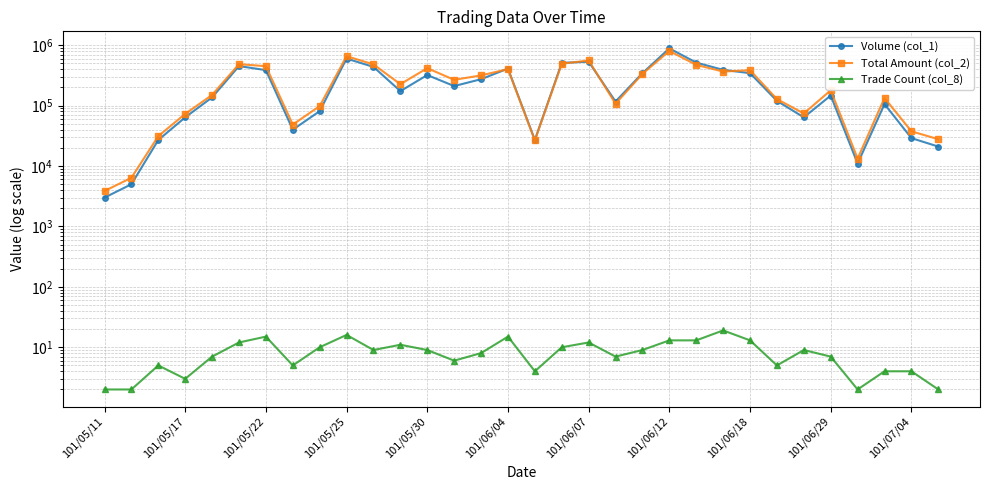

What is the spread (max minus min) of values at 101/05/30?

417381